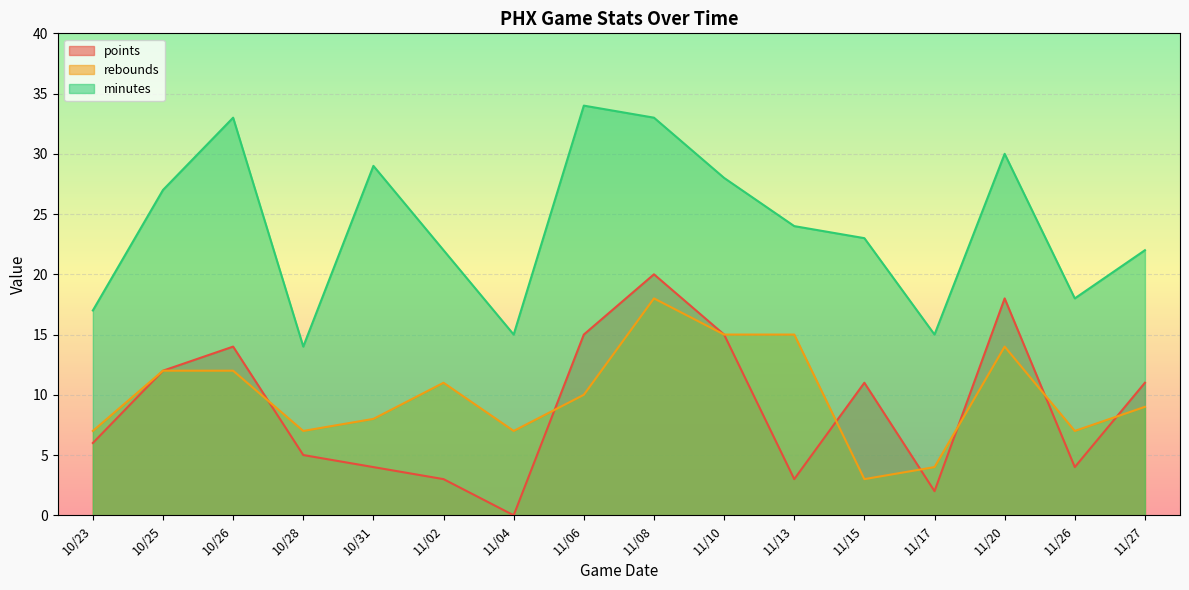

What is the difference between the second highest and second lowest values in the points series?

16